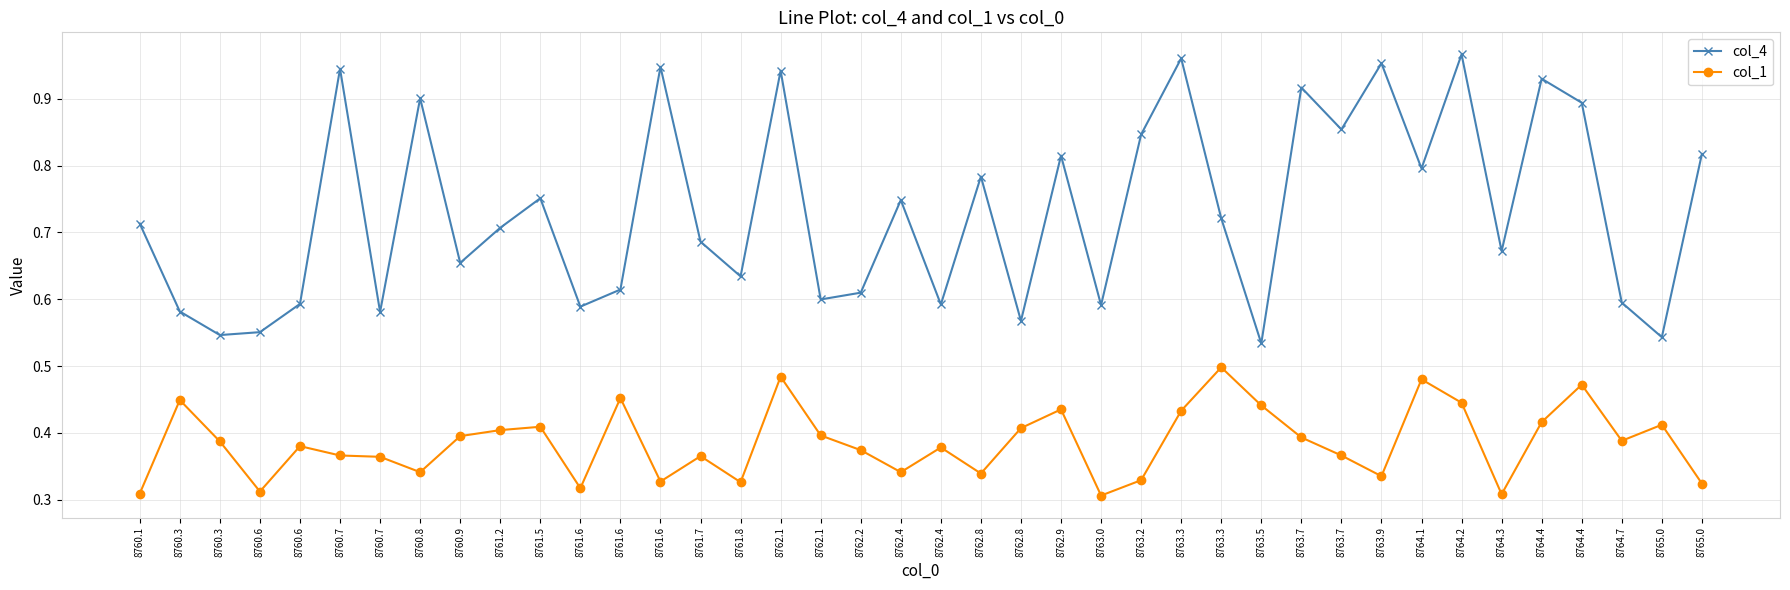

What is the label of the 17th point from the right?

8762.9